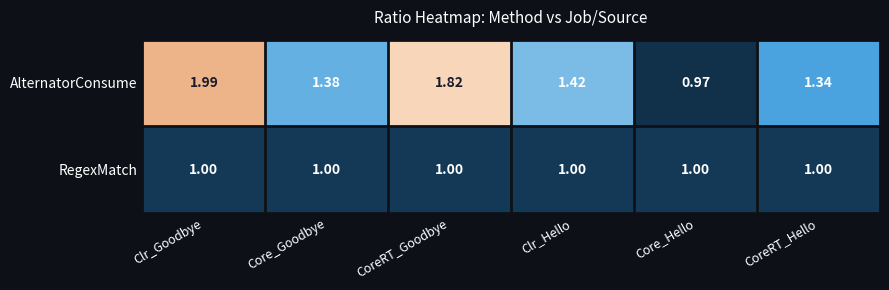

Is the value of AlternatorConsume at Core_Goodbye greater than the value of RegexMatch at Clr_Goodbye?

Yes